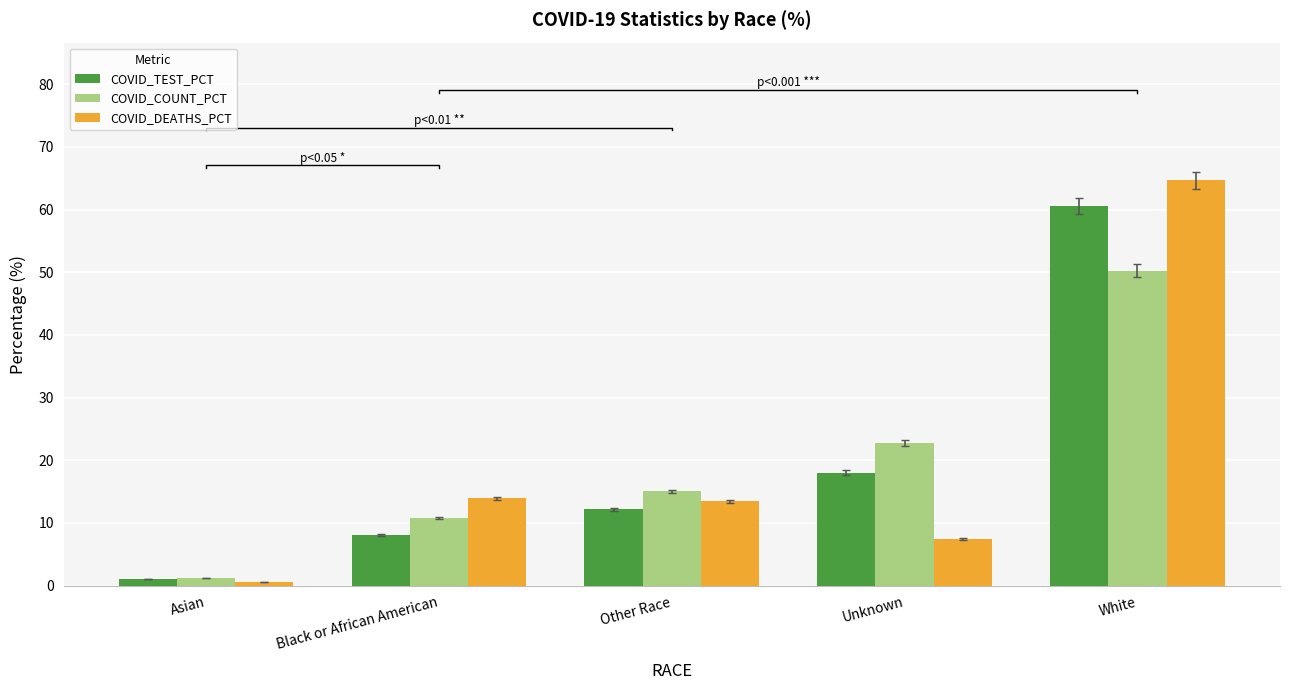

What is the total value across all series at Other Race?

40.7